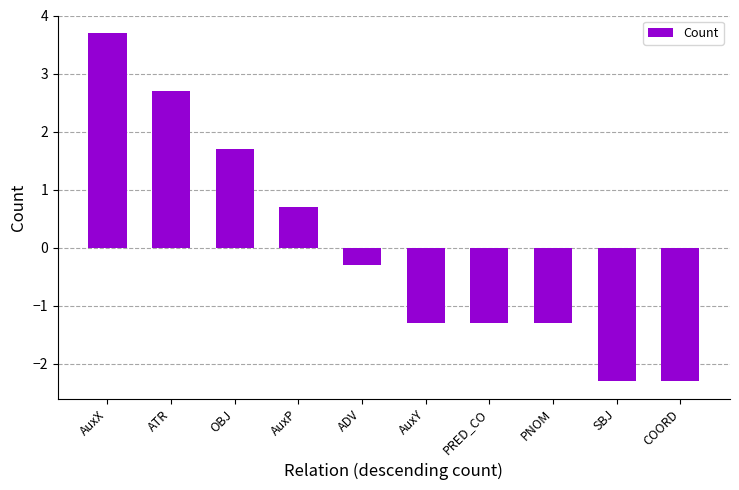

The chart shows a value of -0.3 at ADV. True or false?

True